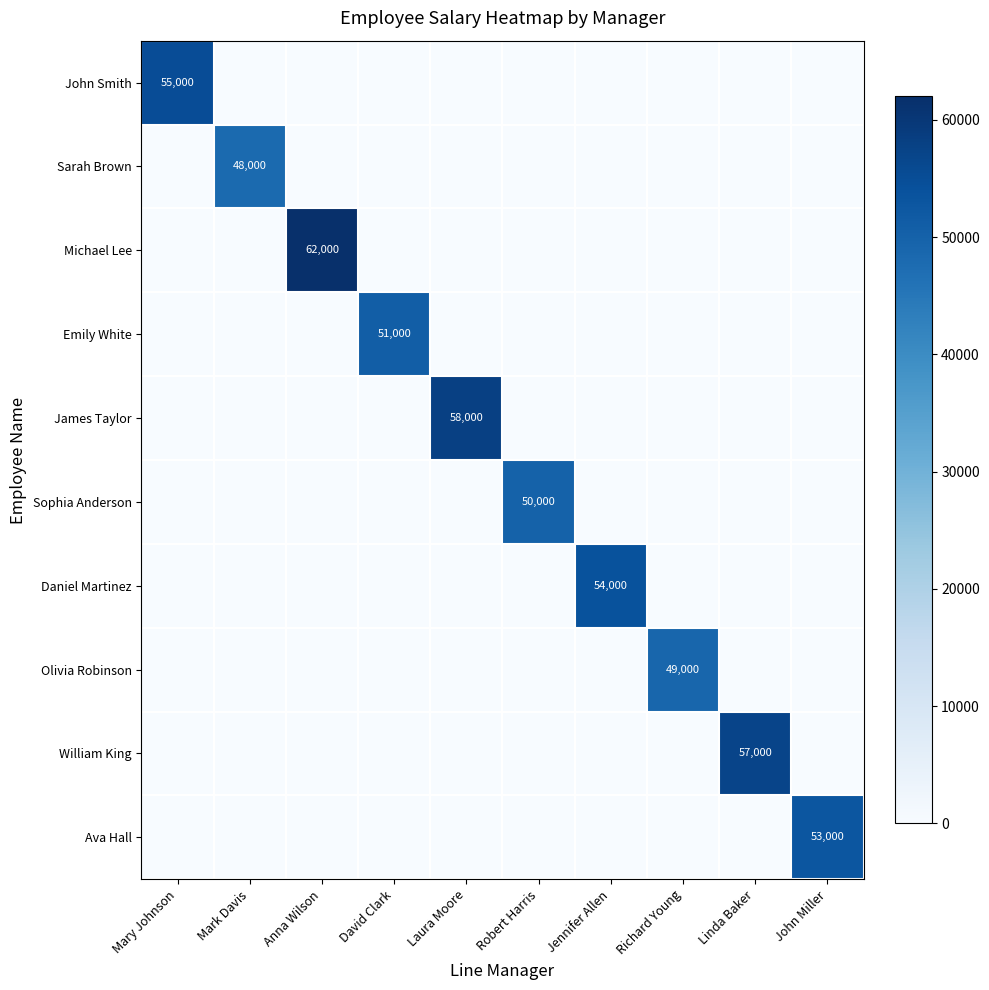

The Ava Hall series shows 36353 at Anna Wilson. True or false?

False